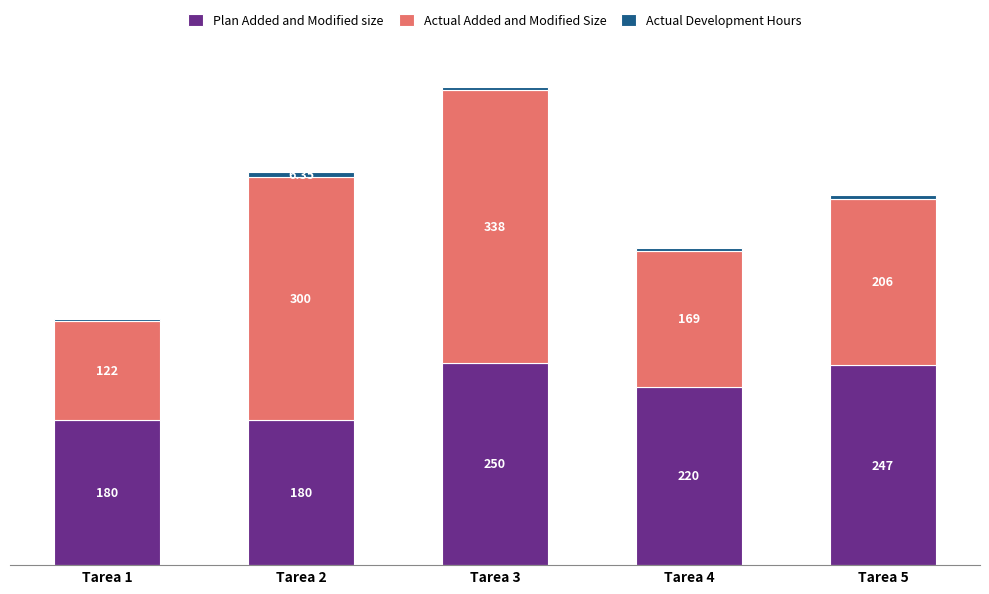

At which category is the sum across all series the highest?

Tarea 3